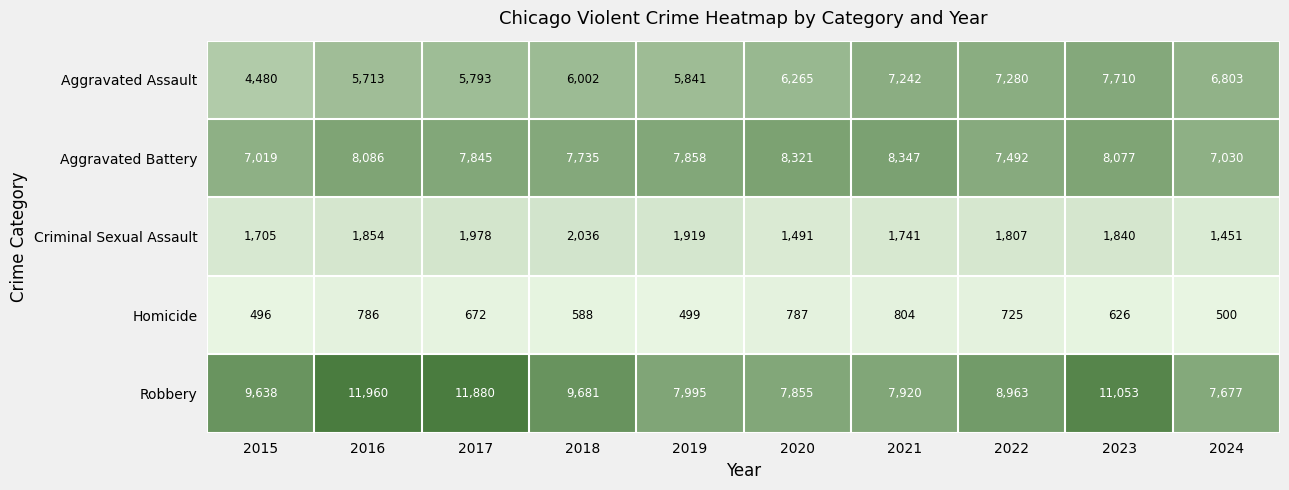

Which series has the widest spread of values?

Robbery